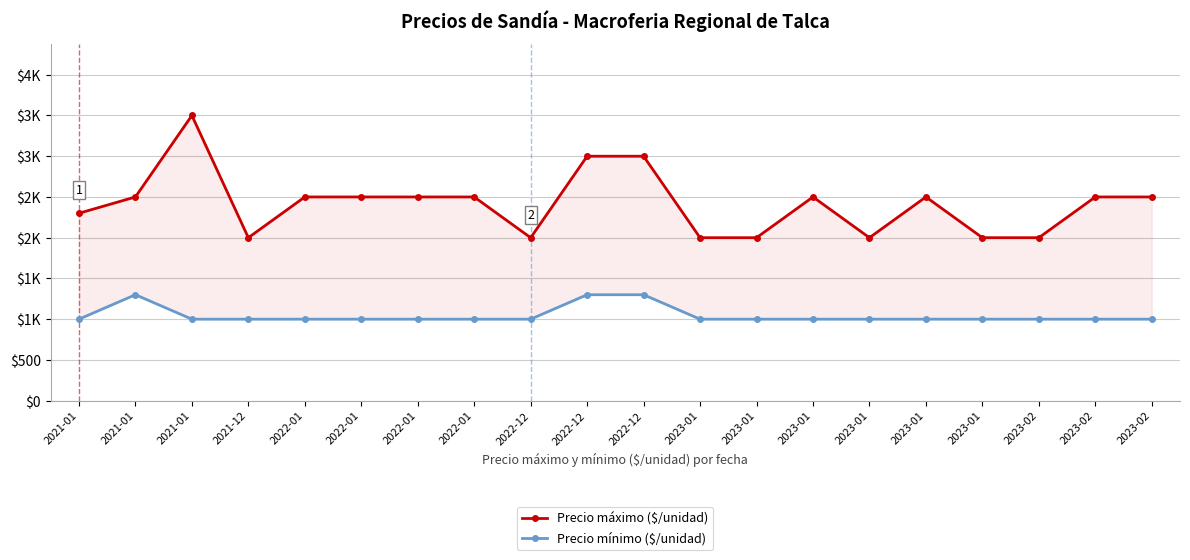

Which category has the highest value across all series?

2021-01